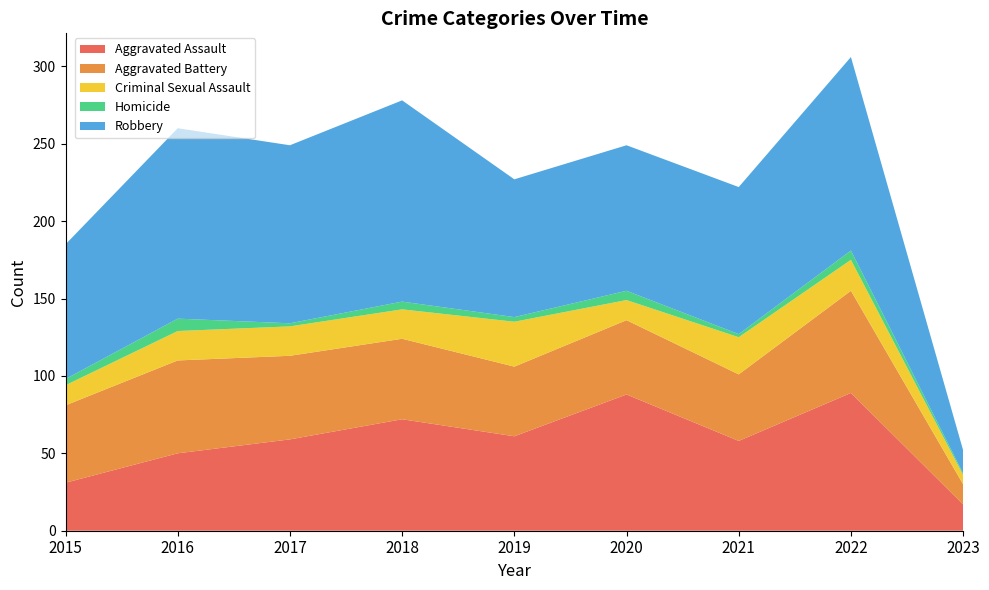

Reading right to left, what are all the values shown in this chart?

Aggravated Assault: 17	89	58	88	61	72	59	50	31
Aggravated Battery: 13	66	43	48	45	52	54	60	50
Criminal Sexual Assault: 6	20	24	13	29	19	19	19	13
Homicide: 1	6	2	6	3	5	2	8	4
Robbery: 15	125	95	94	89	130	115	123	87